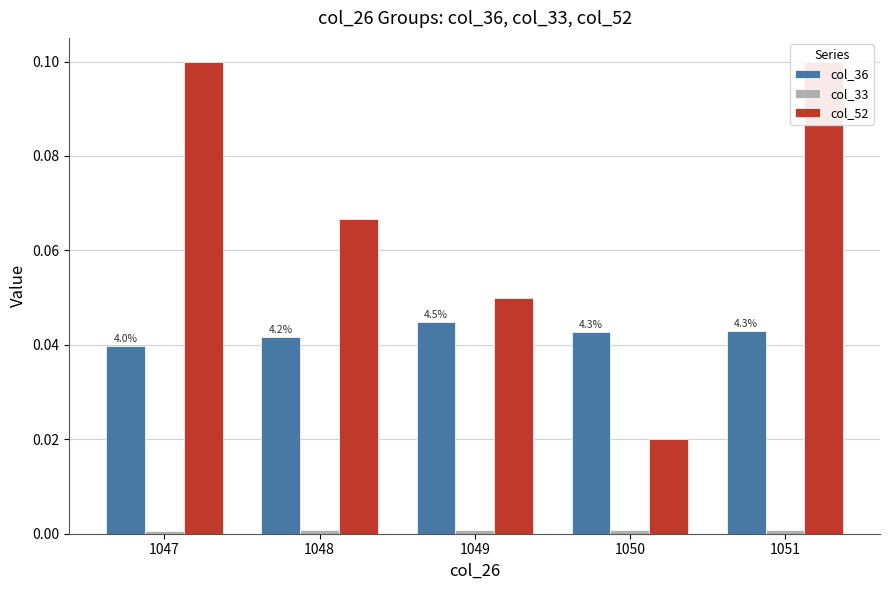

The value of col_52 at 1047 is 0.1. True or false?

False